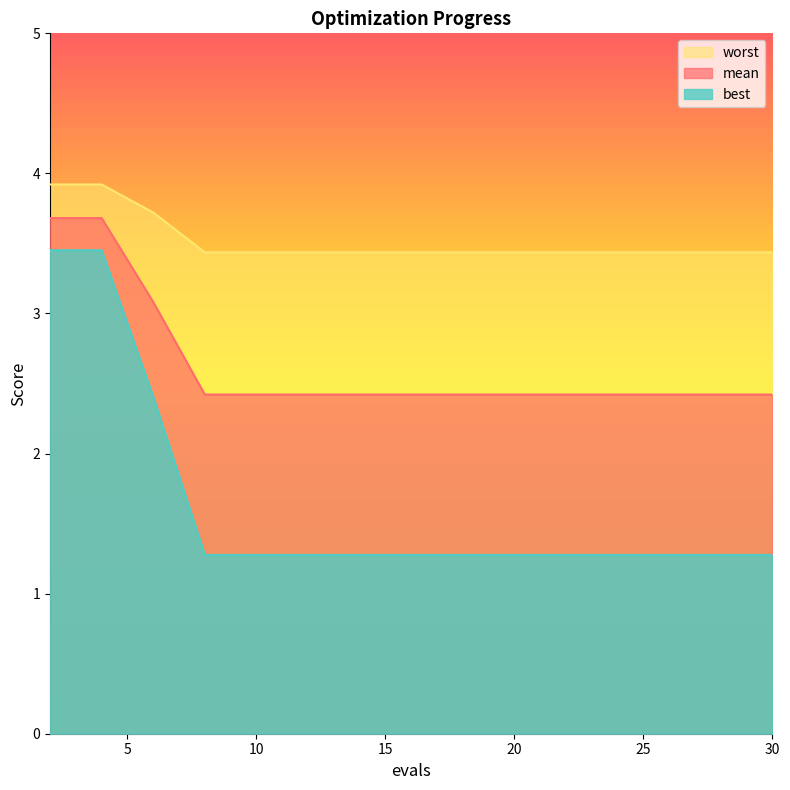

List the series in order of their overall mean, lowest first.

best, mean, worst